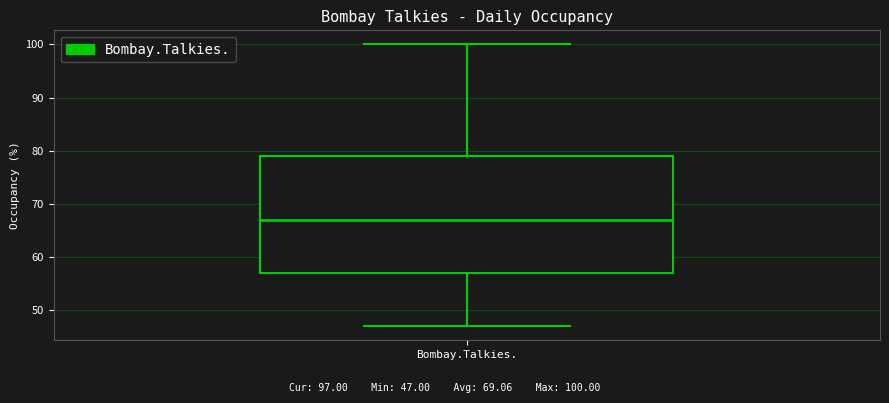

Transcribe this box plot: give where the median line is, the range the box spans, and where the two whiskers end, as read against the y-axis. The values are not printed on the chart, so give them approximately, as read against the axis.

median 67, box 57 to 79, whiskers 47 to 100